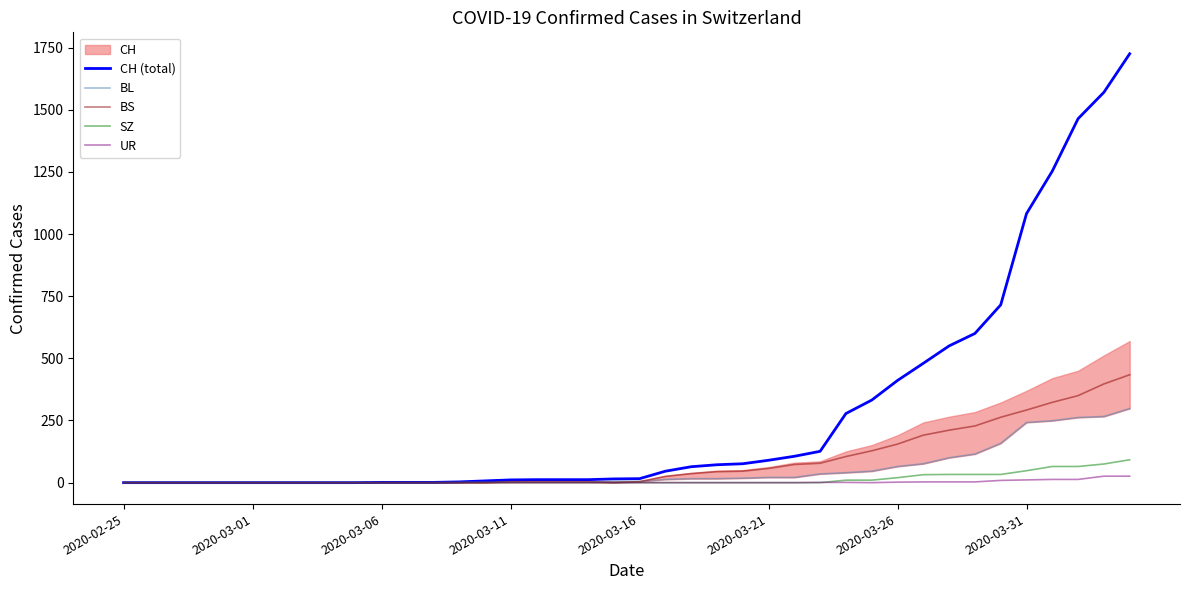

Which has a higher value, 8 or 36?

36